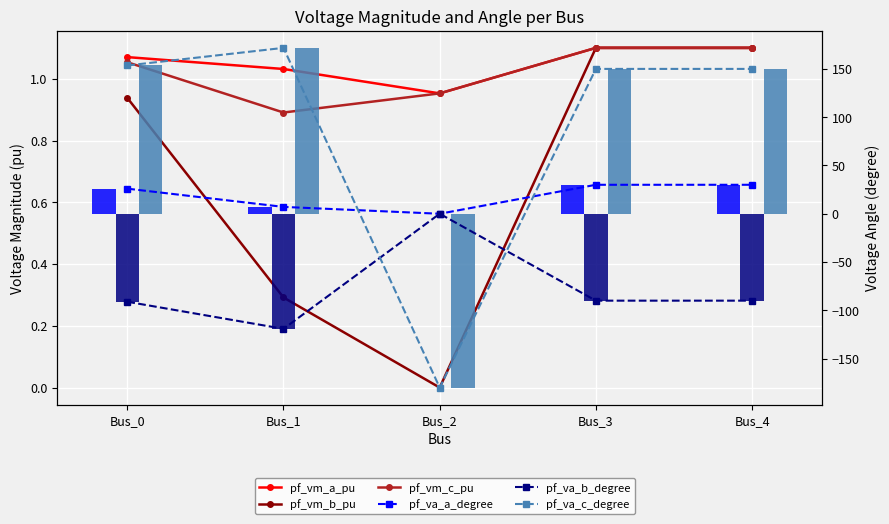

Reading right to left, transcribe all the data shown in this chart.

pf_vm_a_pu: 1.1	1.1	1.0	1.0	1.1
pf_vm_b_pu: 1.1	1.1	0.0	0.3	0.9
pf_vm_c_pu: 1.1	1.1	1.0	0.9	1.1
pf_va_a_degree: 30.0	30.0	0.0	7.1	26.0
pf_va_b_degree: -90.0	-90.0	0.0	-119.2	-91.1
pf_va_c_degree: 150.0	150.0	-180.0	171.8	153.6